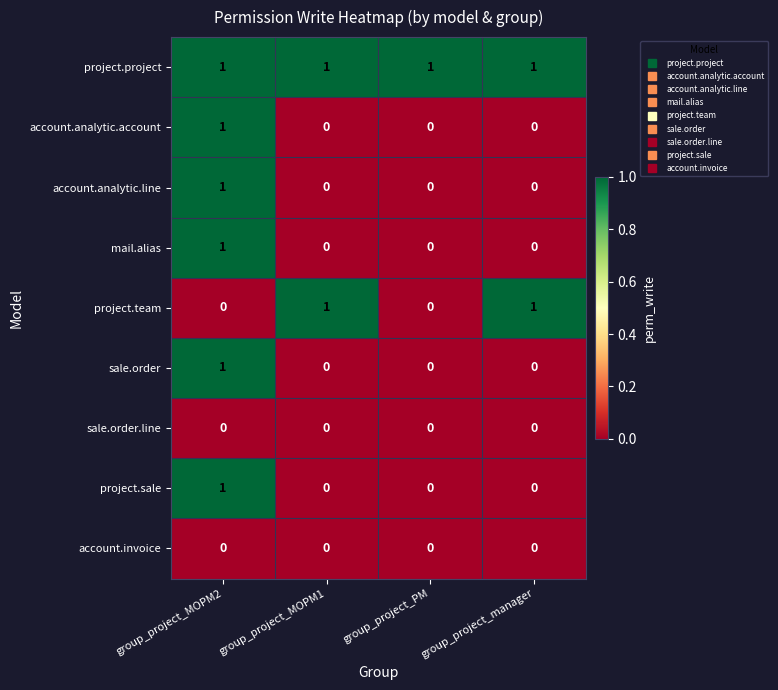

Count the project.sale values in the range 0 to 1.

4